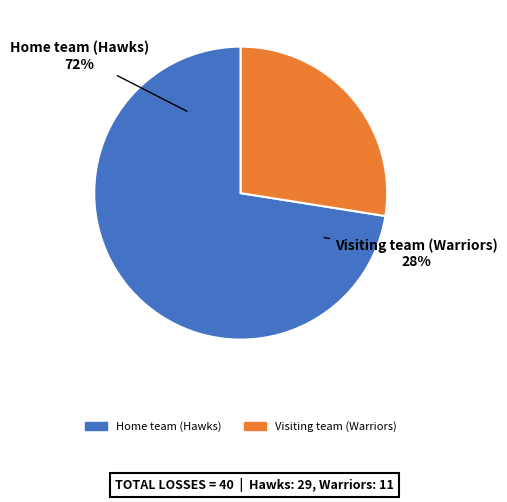

How many slices are in this pie chart?

2